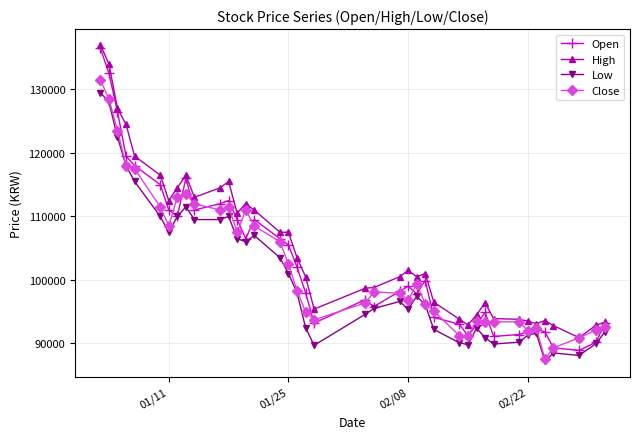

What is the maximum value shown in the chart?

137000